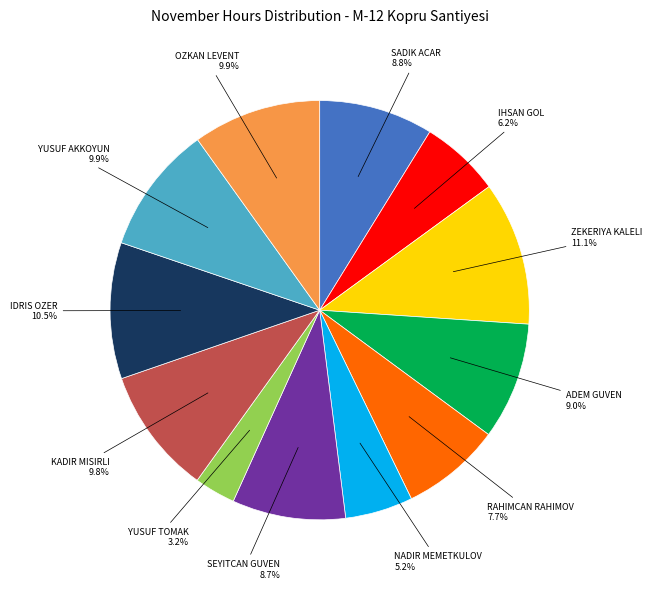

To the nearest percent, what portion does ADEM GUVEN represent?

9%